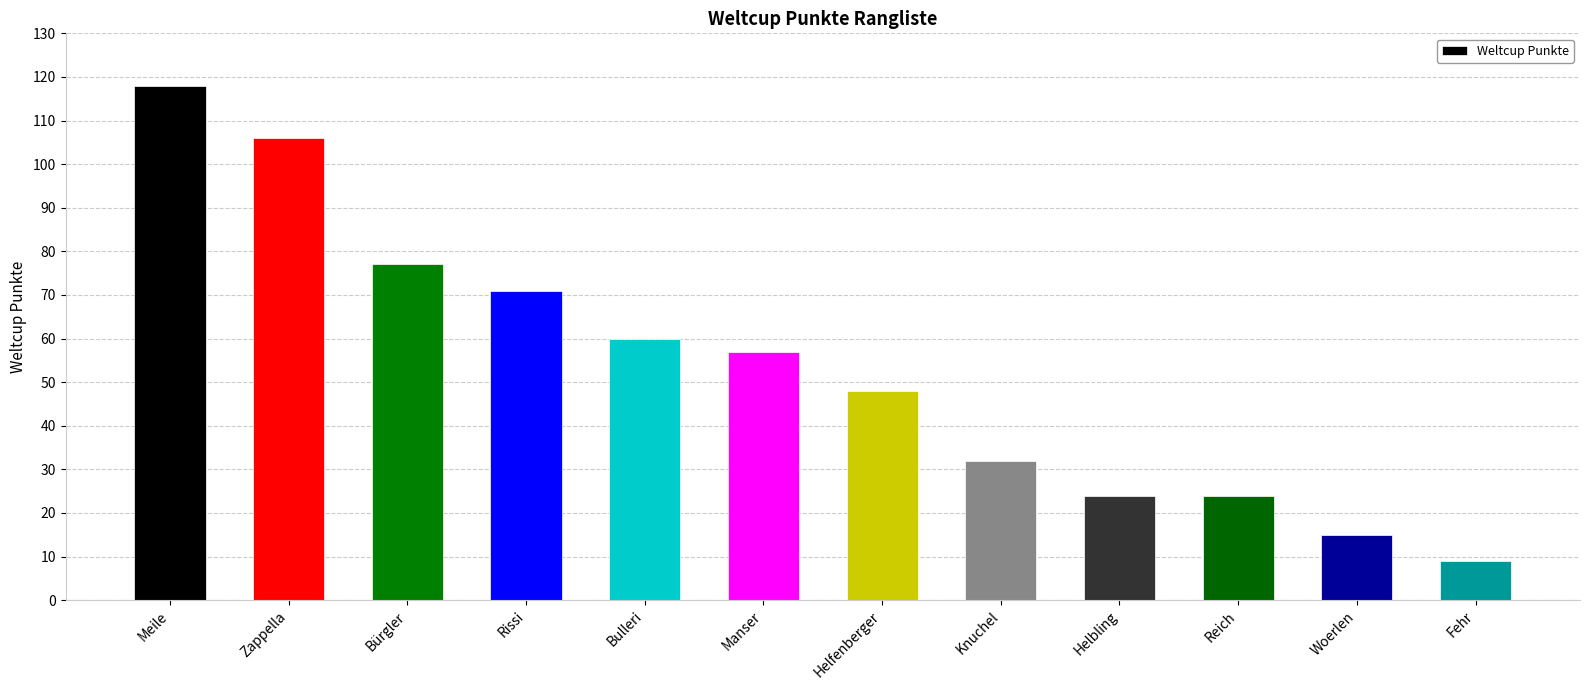

What is the minimum value shown in the chart?

9